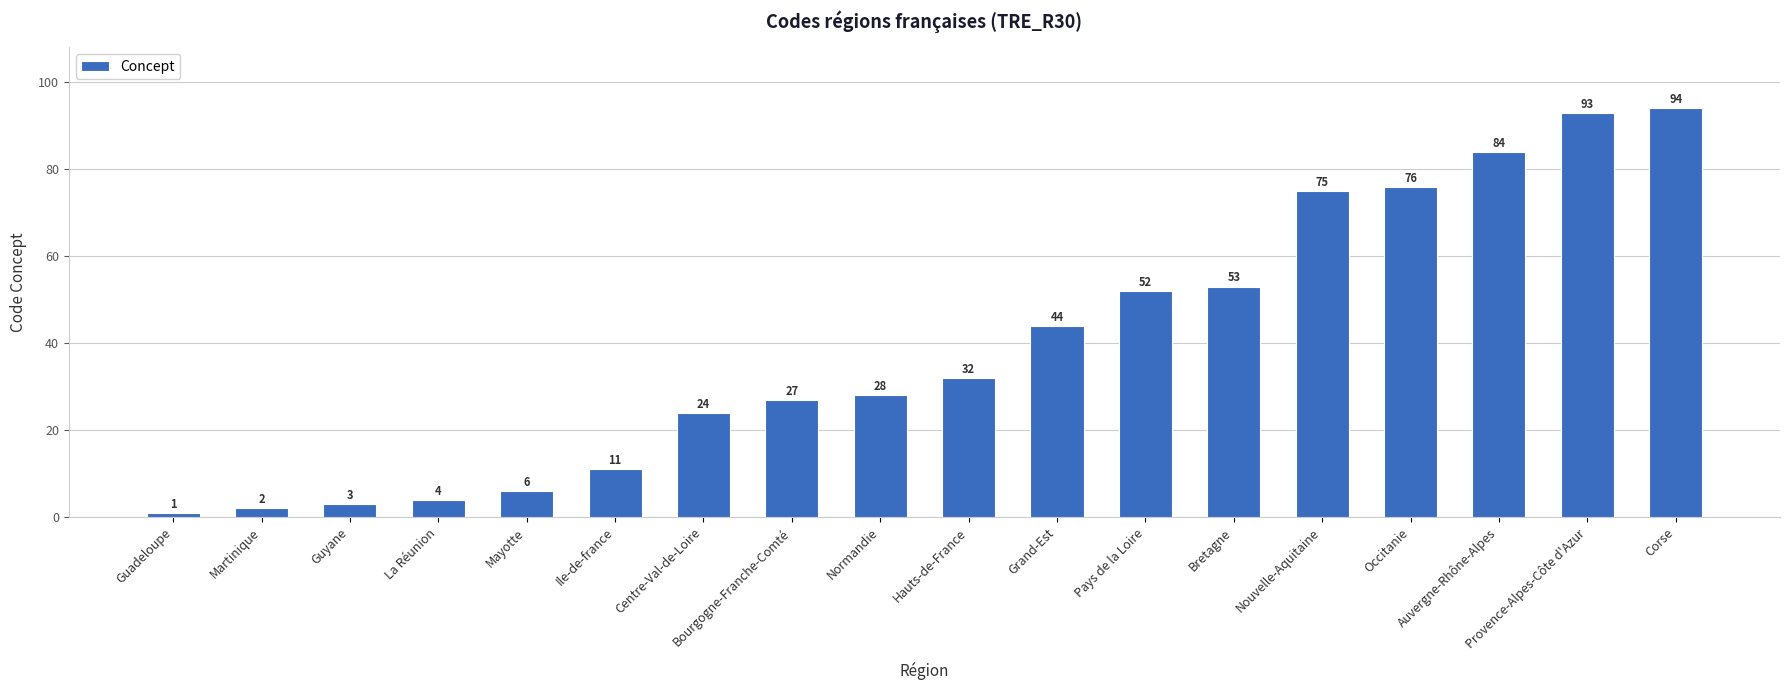

What position from the right is Bretagne?

6